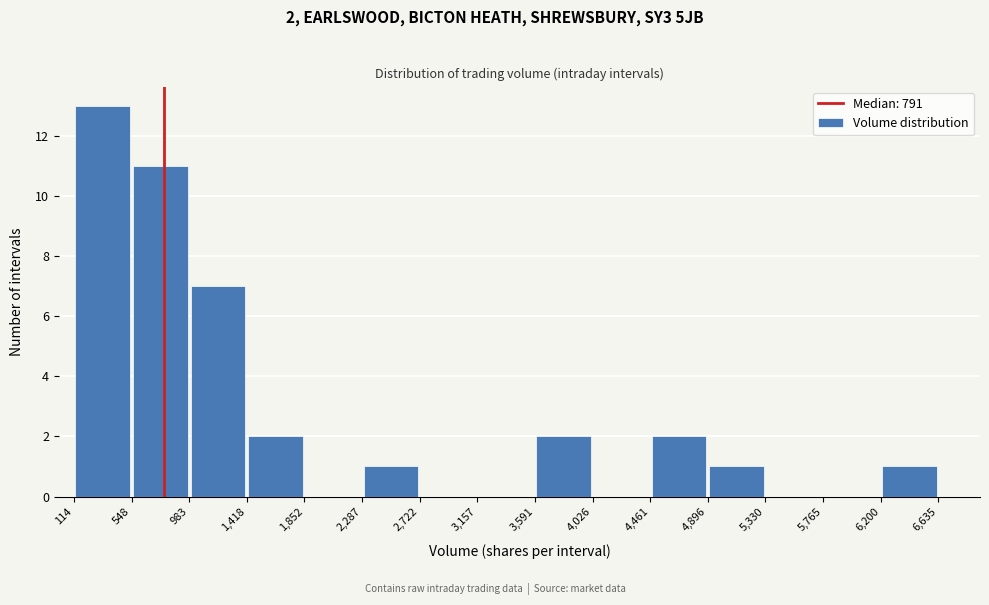

Over which range of the x-axis is the bar tallest?

114 to 548